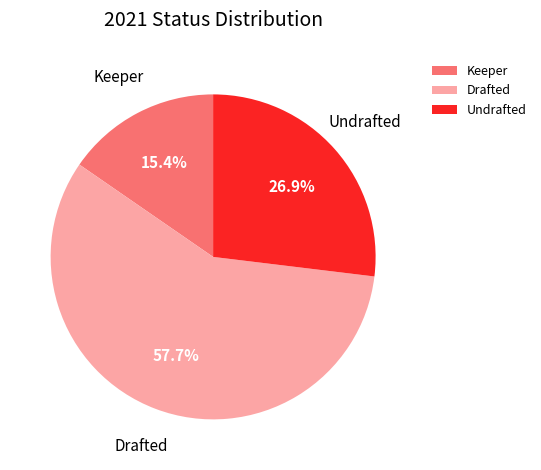

What is the smallest slice in the pie chart?

Keeper